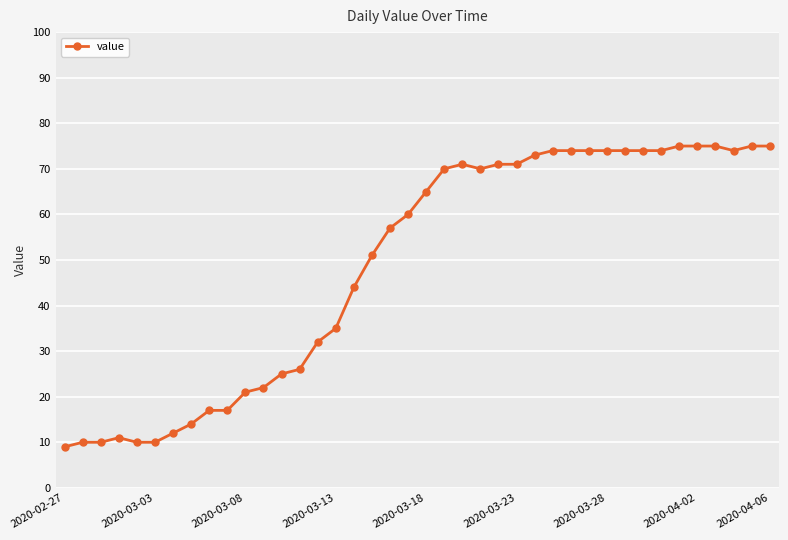

How many series are shown in this chart?

1